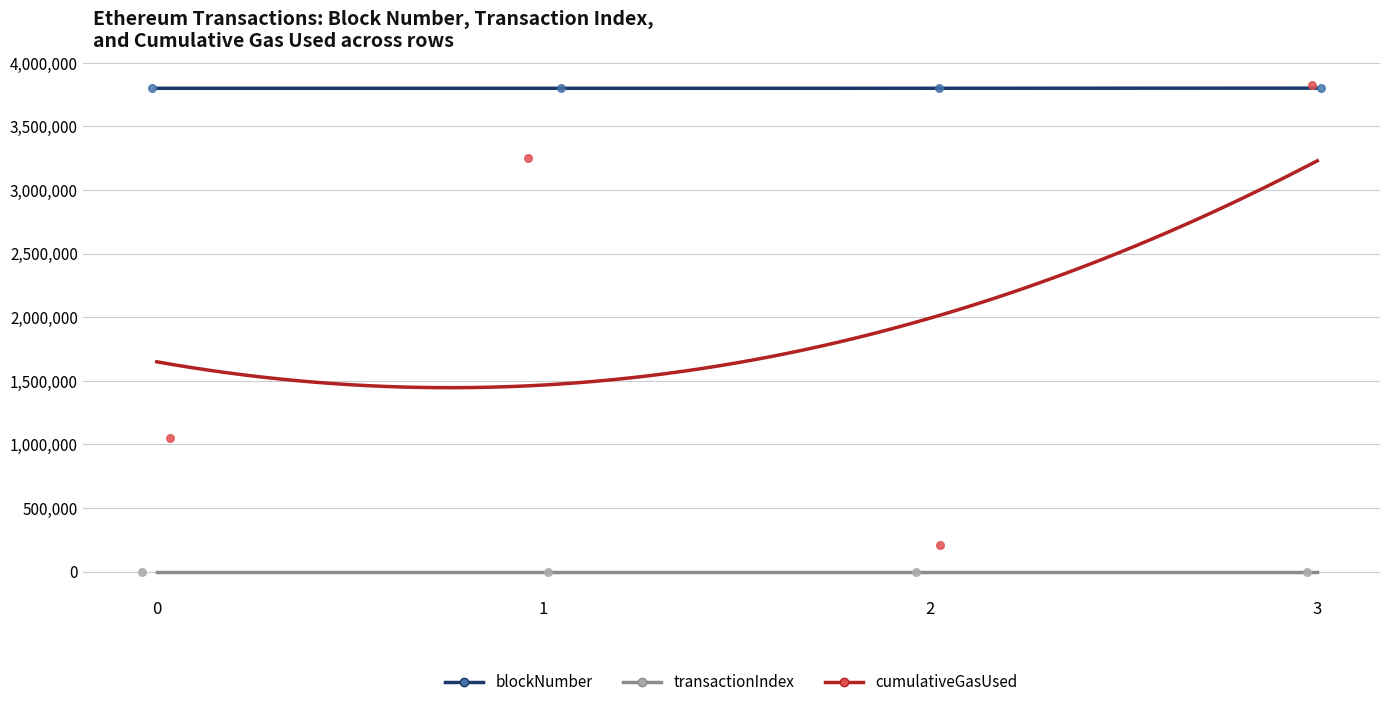

Which series contains the lowest Y value?

transactionIndex